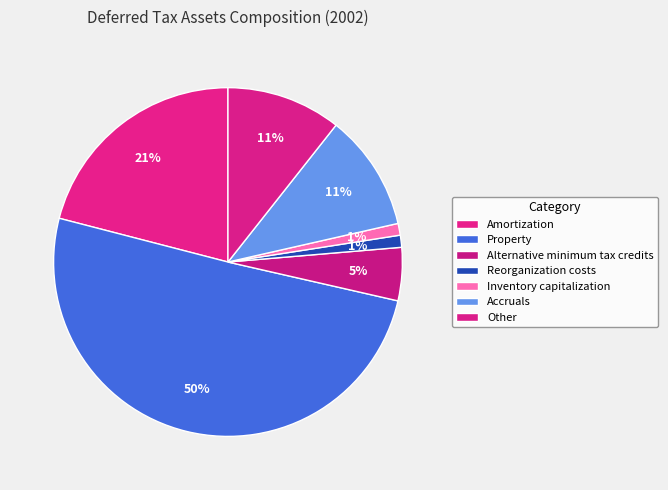

Does Property represent more than half of the total?

Yes